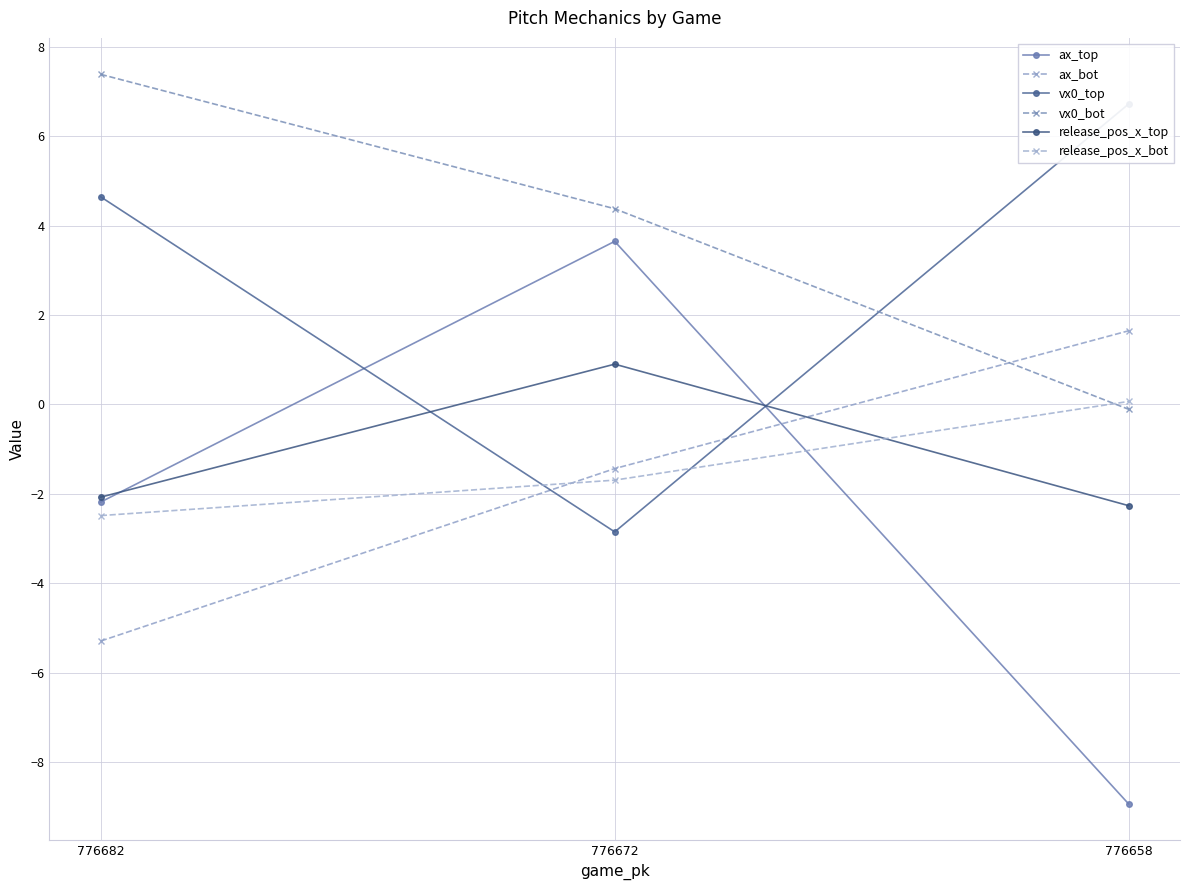

What is the approximate value of vx0_top at 776682?

4.6